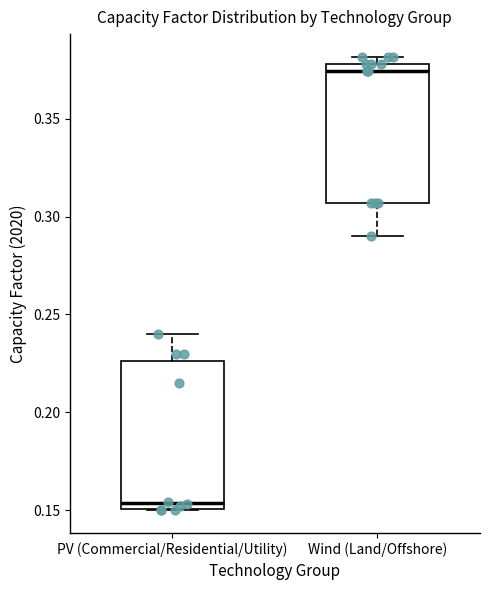

Where is the upper edge of the box for Wind (Land/Offshore) on the y-axis? The values are not printed on the chart, so give them approximately, as read against the axis.

0.380